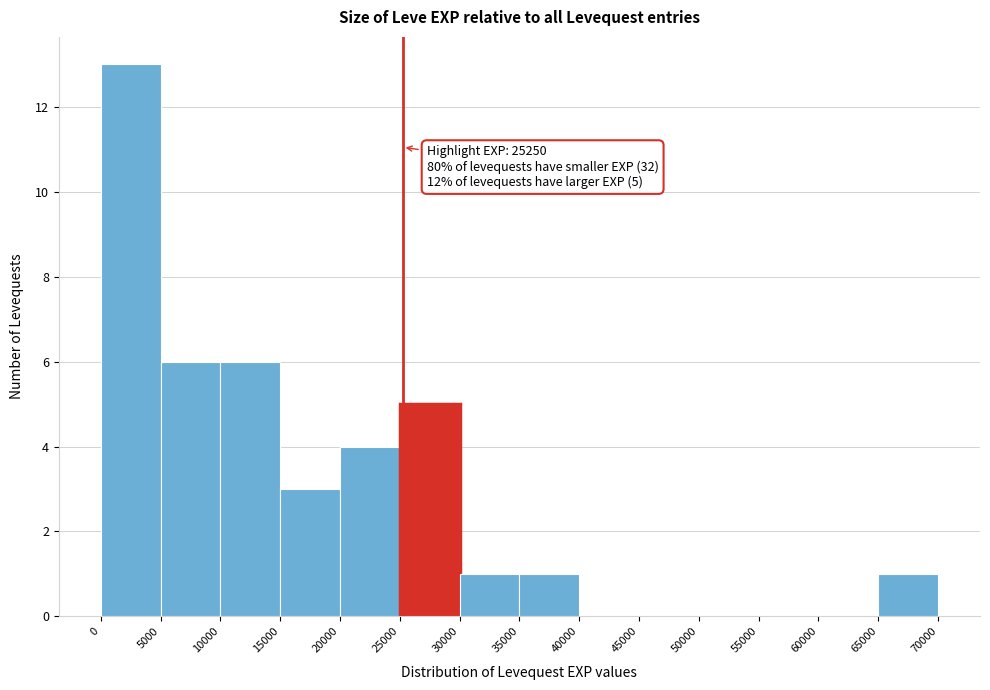

Over which range of the x-axis is the bar tallest?

0 to 5000